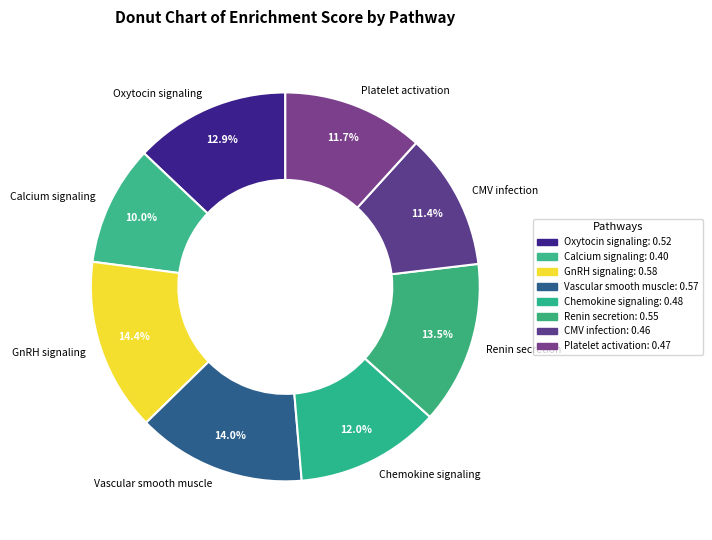

Does any single category account for the majority?

No